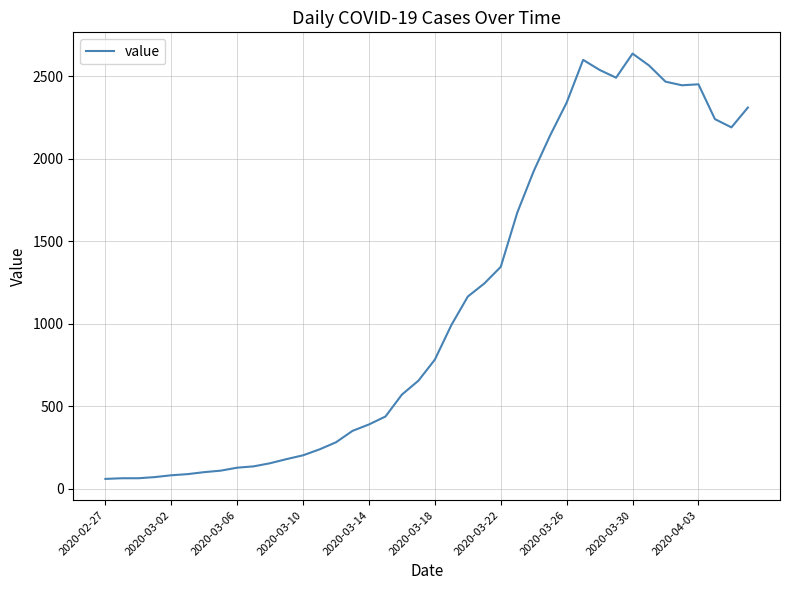

What is the difference between the maximum and minimum values?

2577